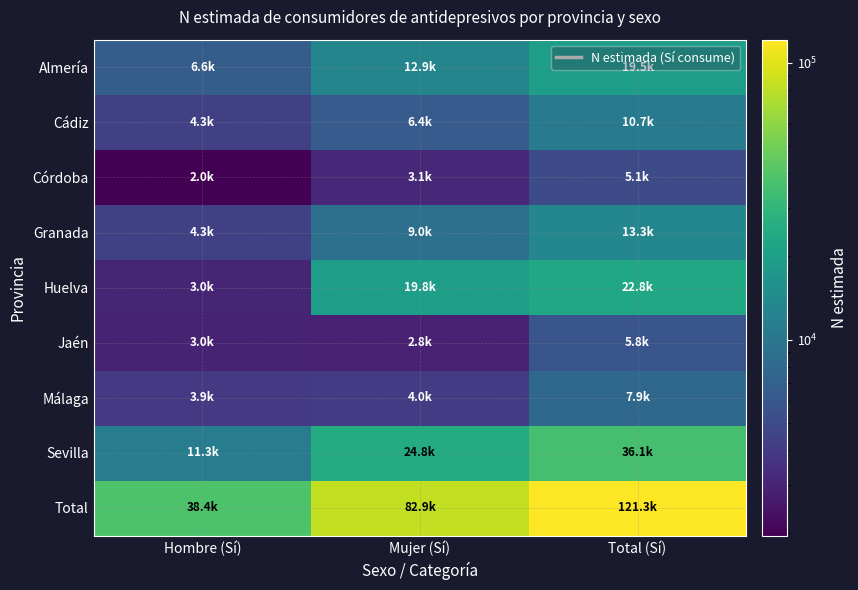

Which category has the highest value across all series?

Total (Sí)